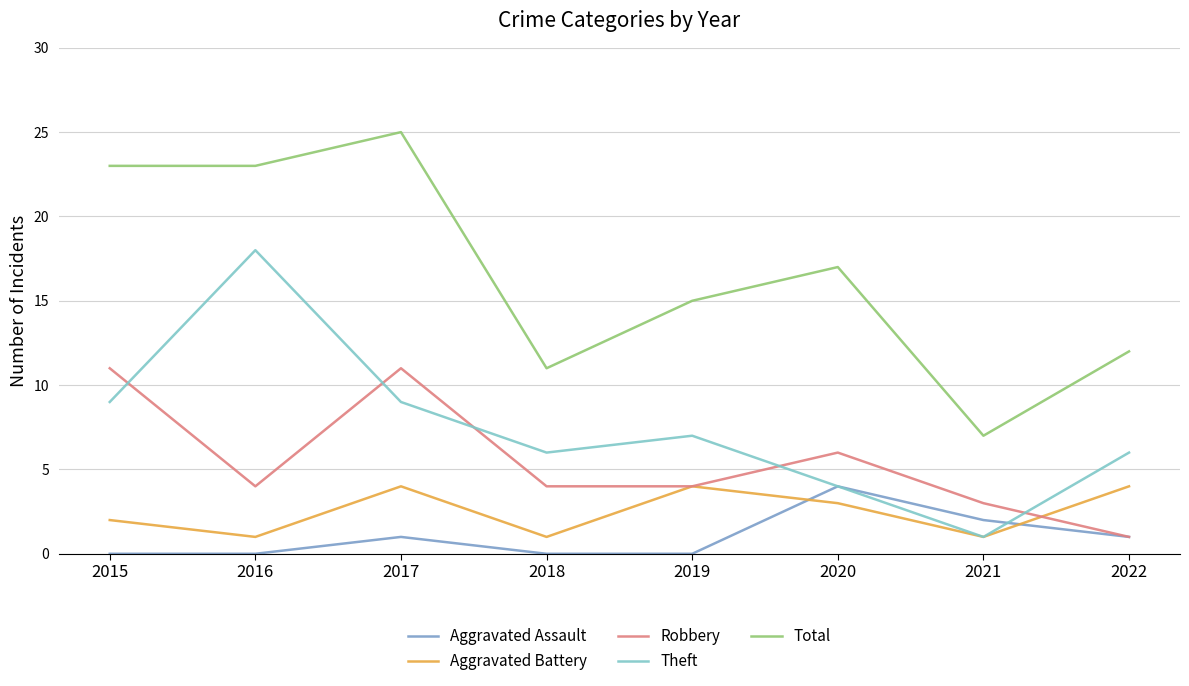

What is the difference between the Aggravated Assault values at 2019 and 2020?

4